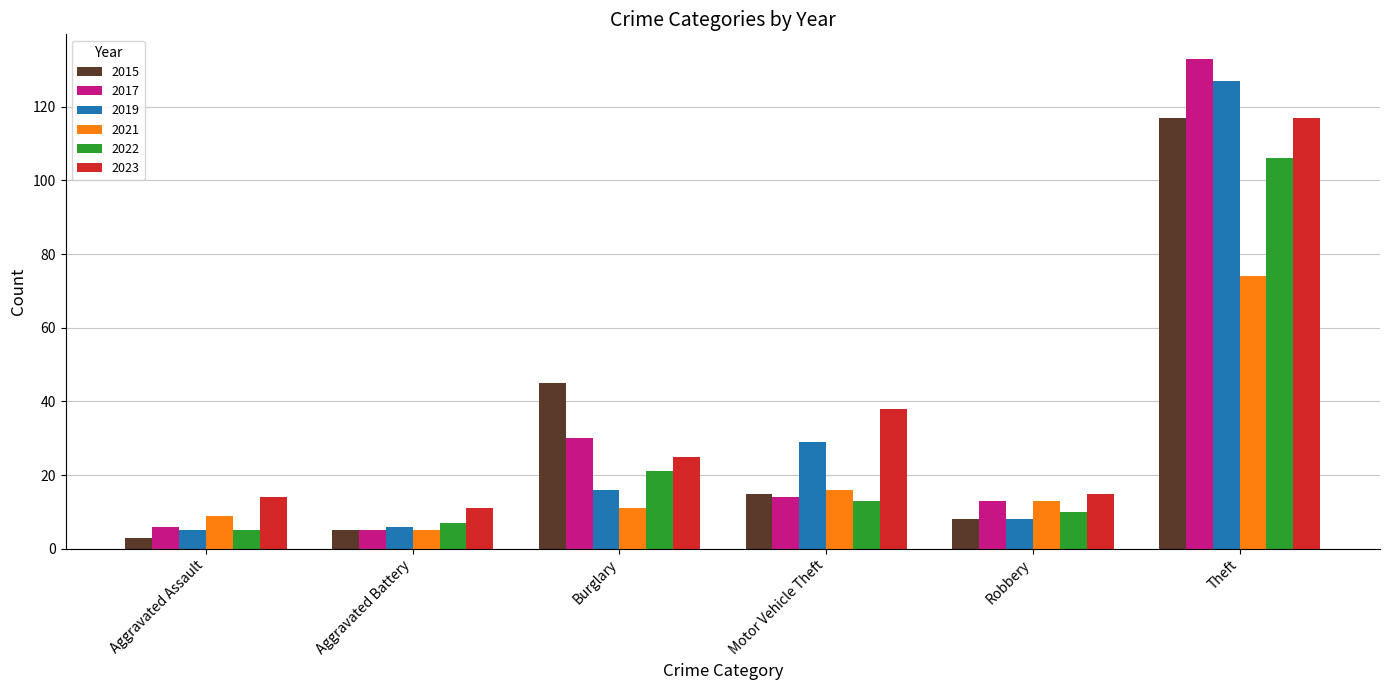

Count the number of data series in this chart.

6